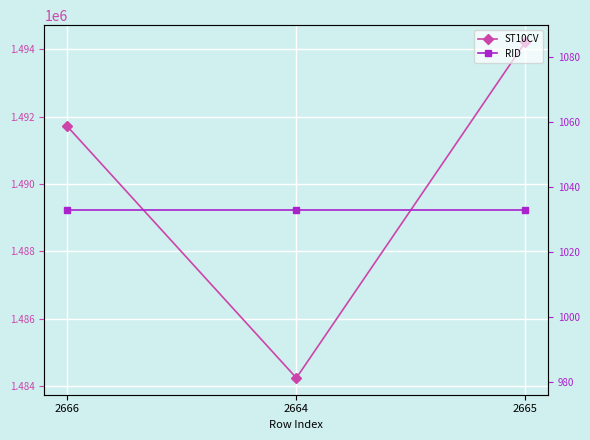

Between 2666 and 2665, which is larger?

2665